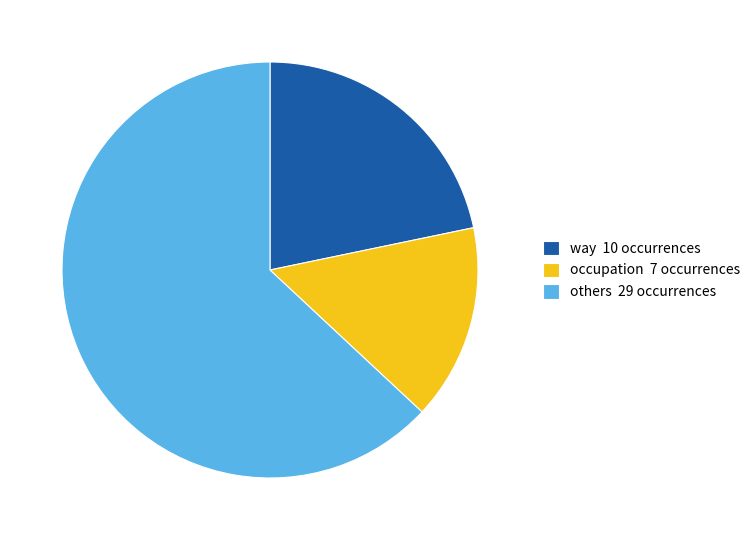

Combined, do occupation 7 occurrences and way 10 occurrences account for over 50%?

No